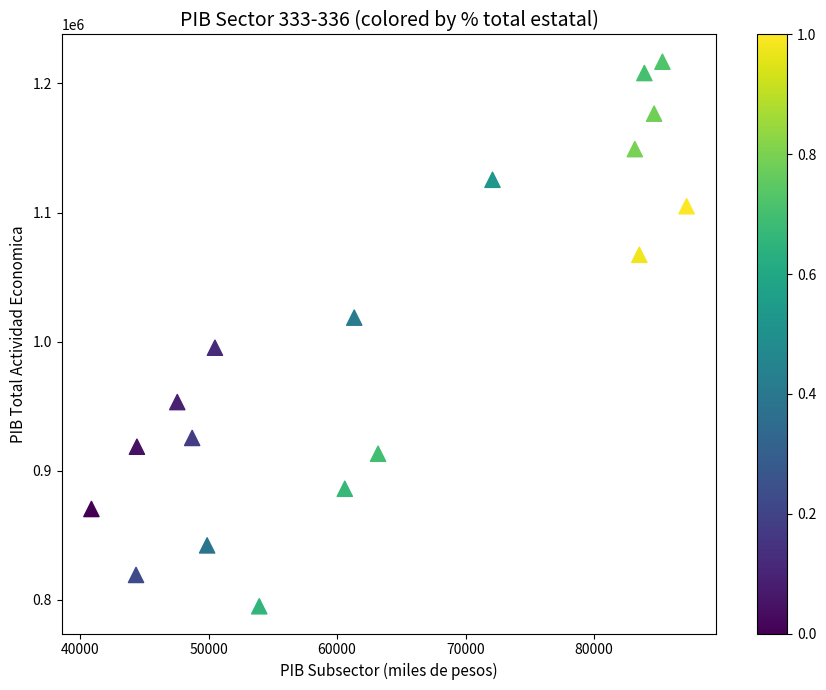

What is the range of Y values (max minus min)?

421889.9